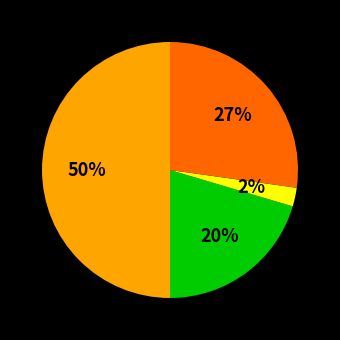

To the nearest percent, what is the average slice percentage?

25%